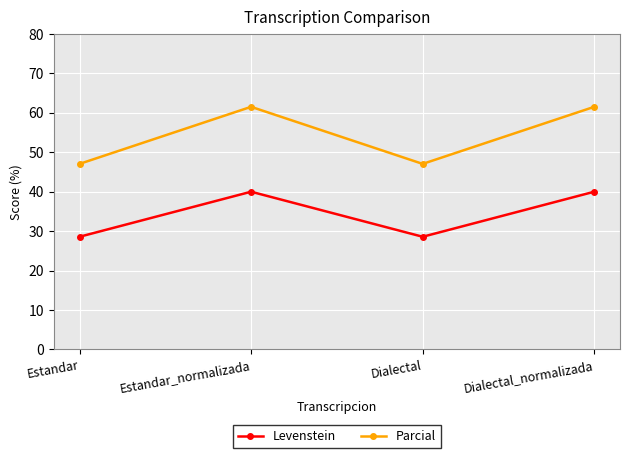

What is the difference between the highest and lowest values at Dialectal_normalizada?

21.5